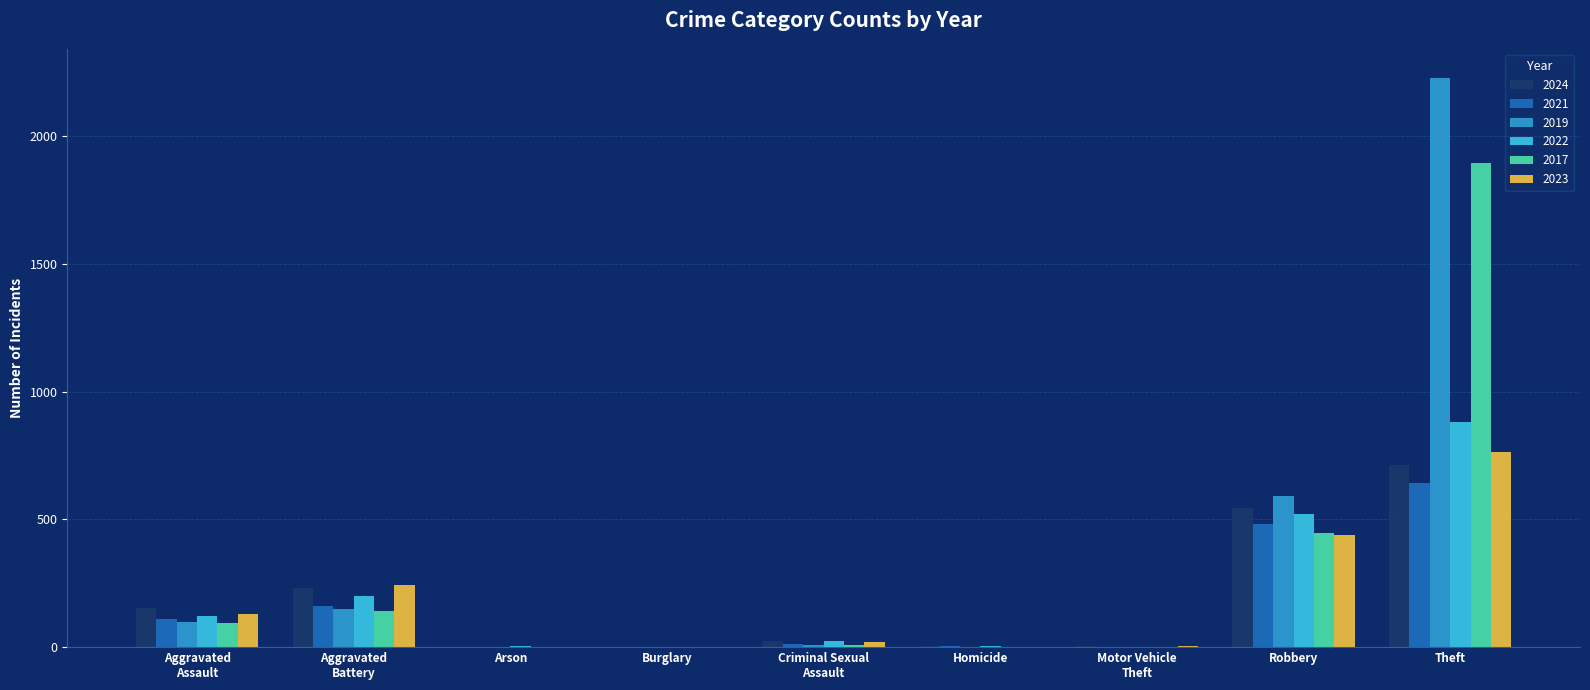

What is the sum of all 2024 values?

1674